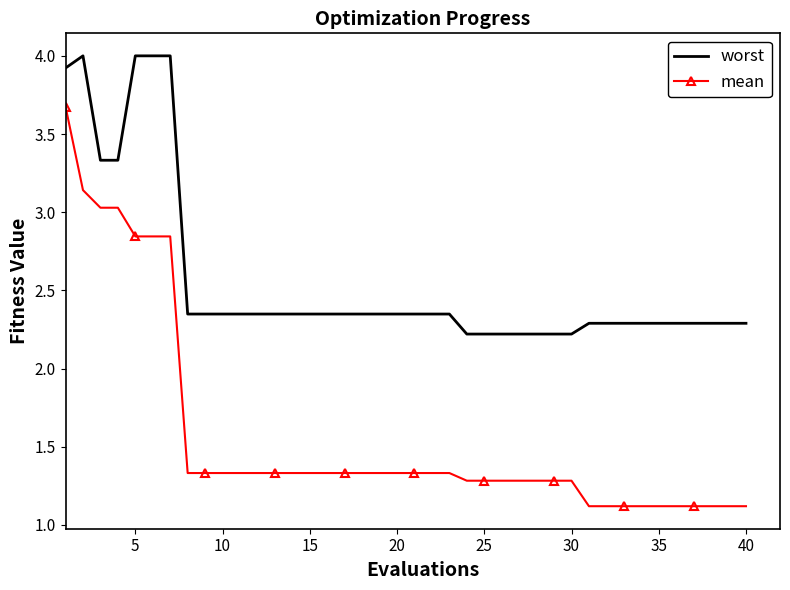

List the series in order of their overall mean, highest first.

worst, mean